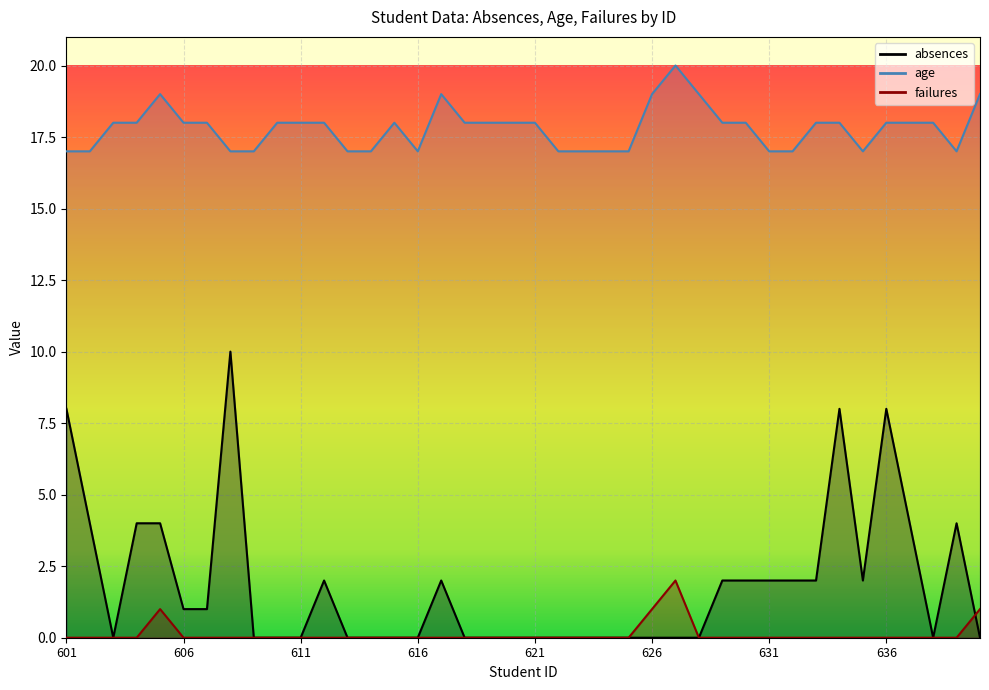

At which label does absences reach its minimum?

603